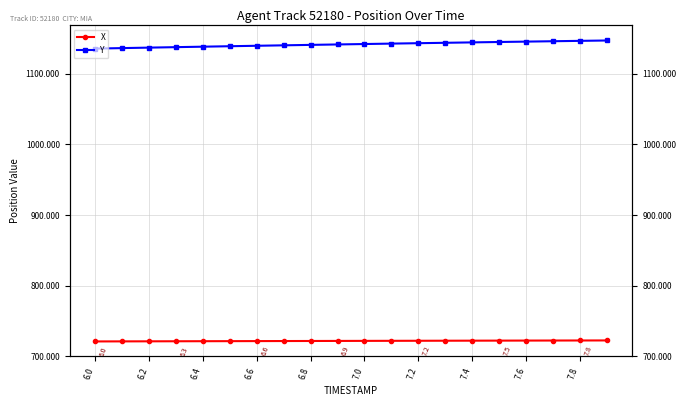

What are all the series names shown in the legend?

X, Y